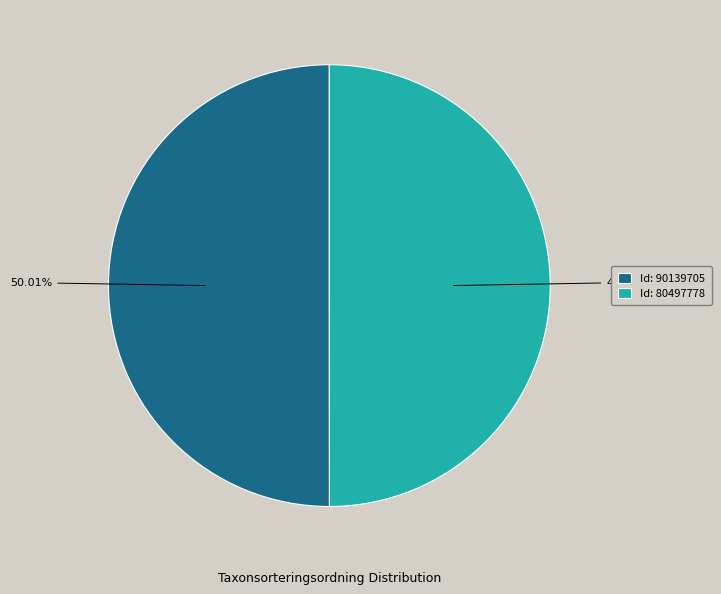

Approximately how many times larger is the value at Id: 90139705 compared to Id: 80497778?

1.0